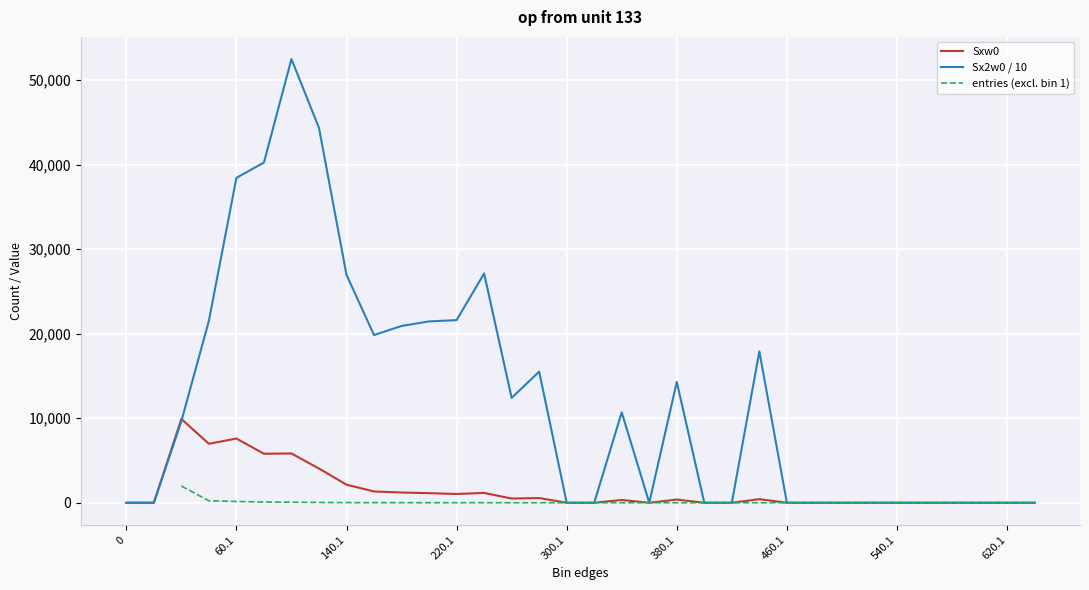

How many intersections are there between Sxw0 and Sx2w0?

1